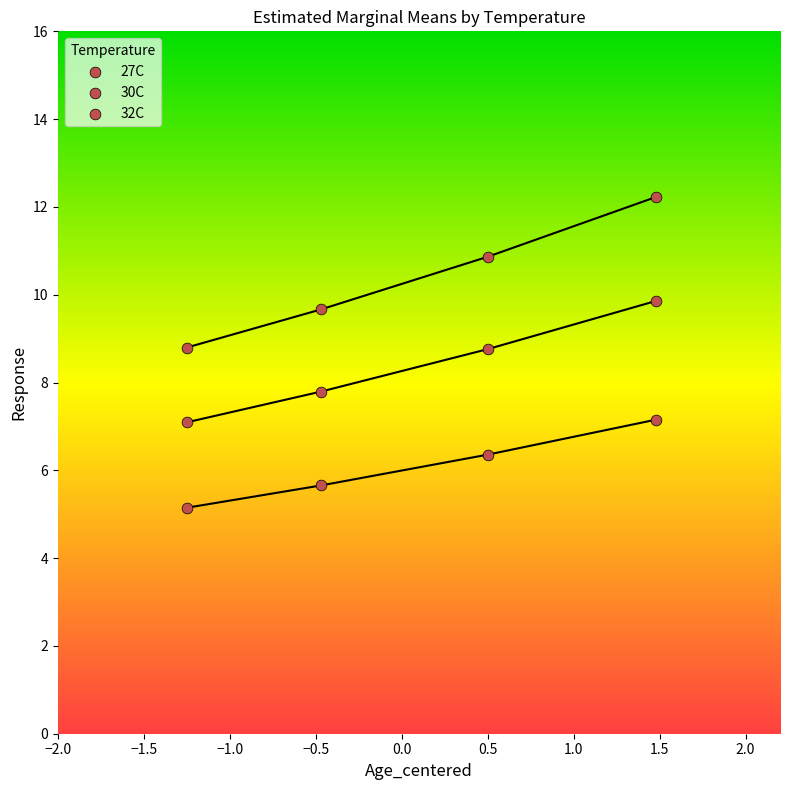

Count the number of points in this scatter plot.

12